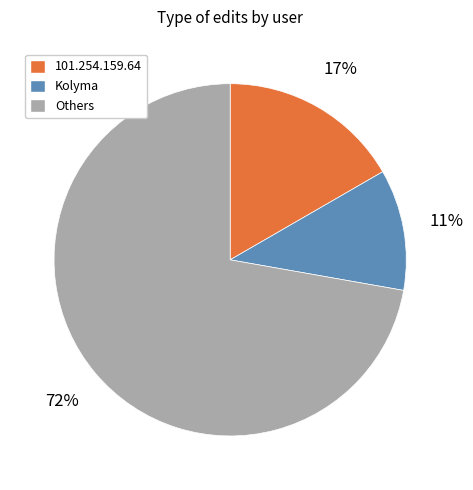

Which has a higher value, Others or 101.254.159.64?

Others